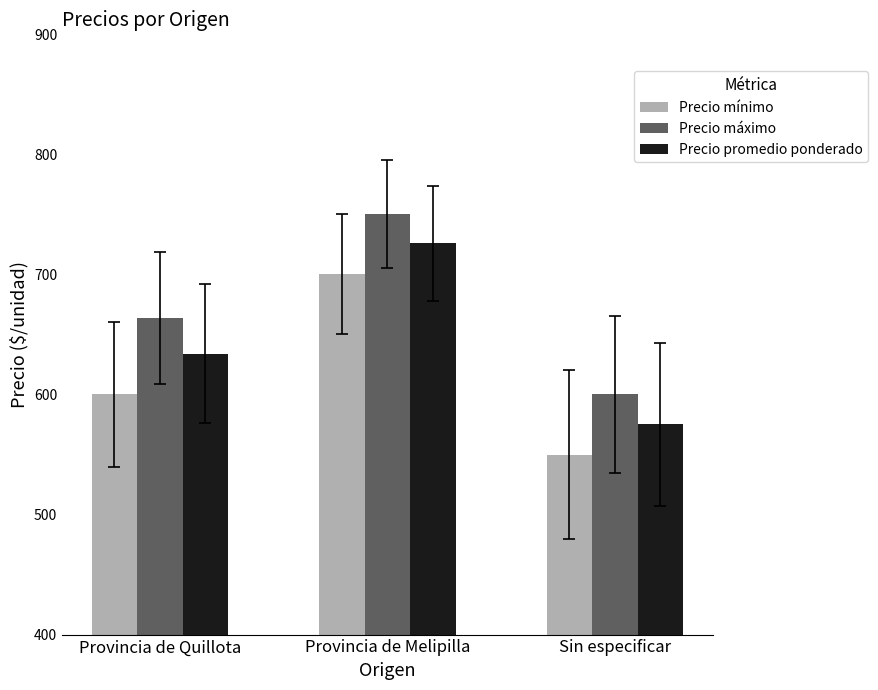

At how many categories does at least one series exceed 591?

3